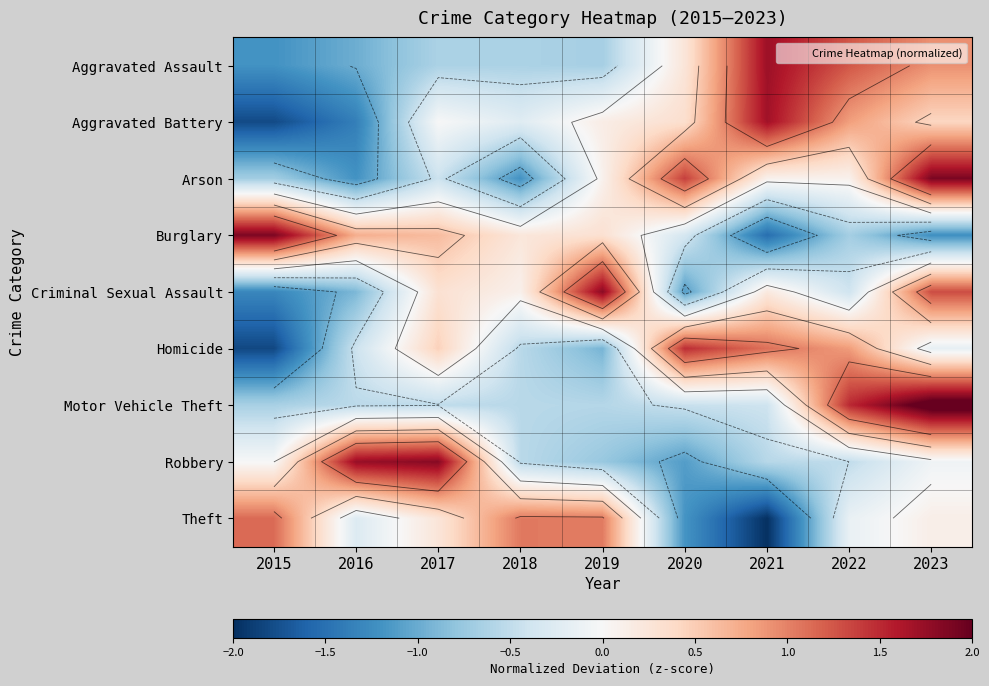

Is it true that Motor Vehicle Theft equals 2.9 at 2023?

False